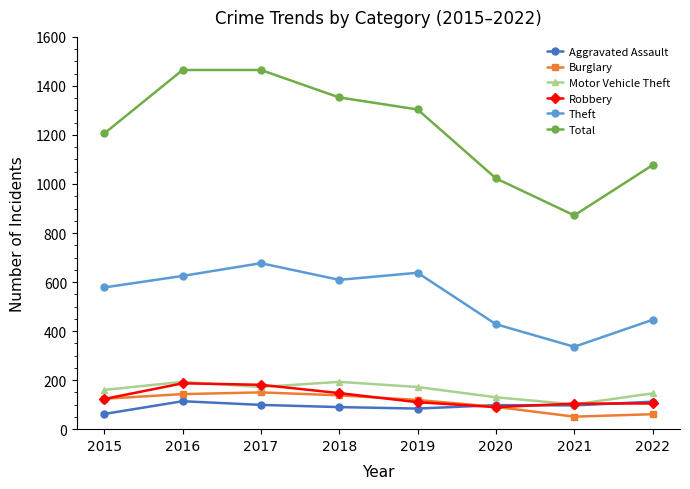

True or false: Motor Vehicle Theft and Burglary cross at least once.

False